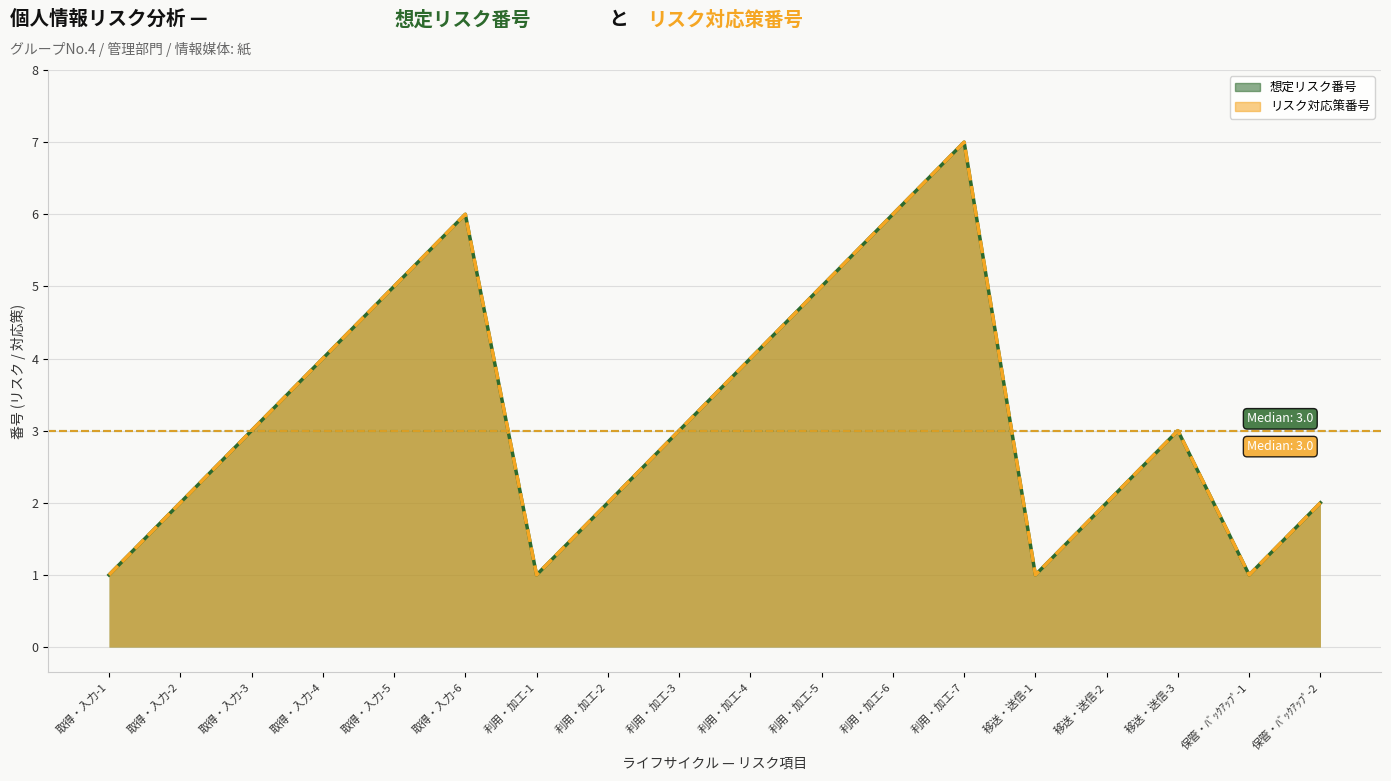

Between 利用・加工-1 and 利用・加工-6, which is larger?

利用・加工-6